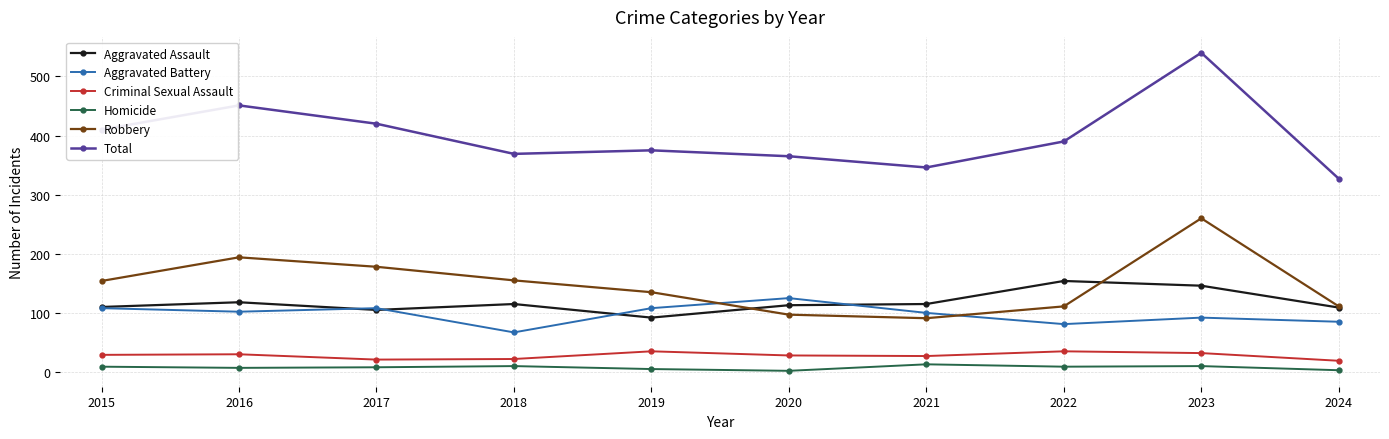

True or false: Total has a value of 420 at 2017.

True